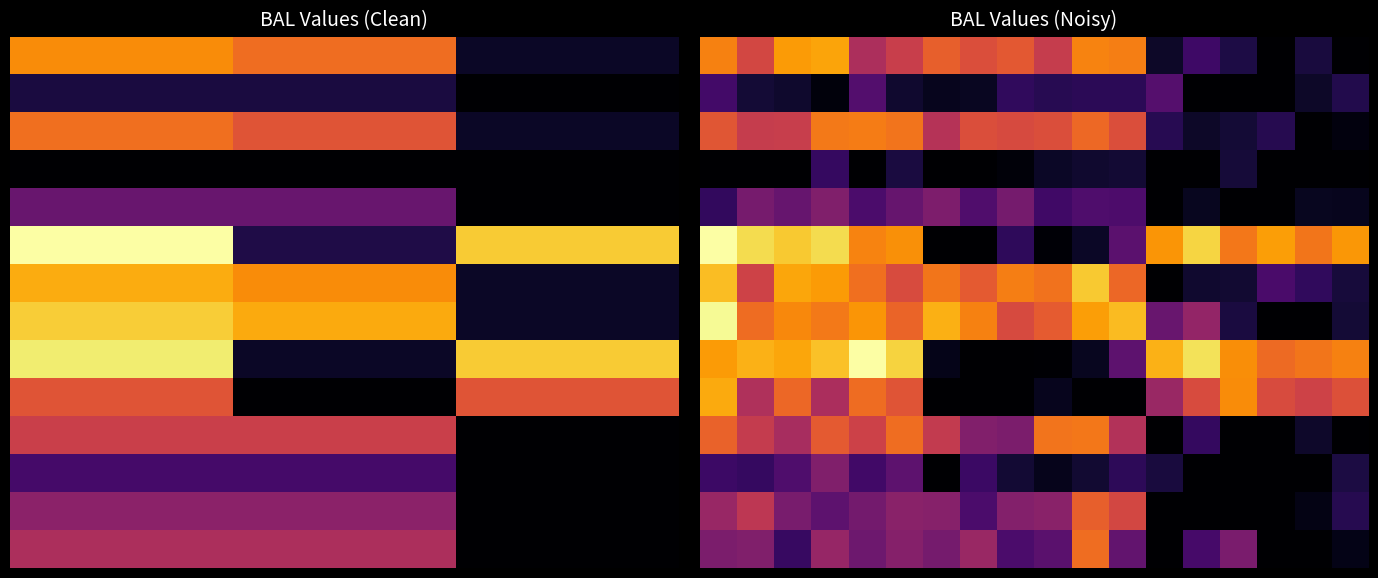

What is the maximum value shown in the chart?

12.9